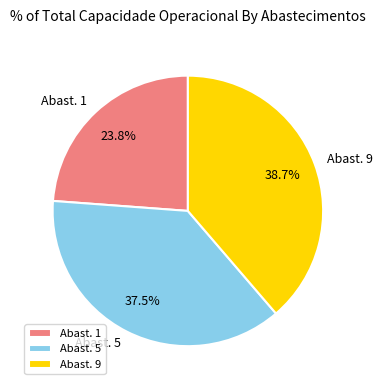

Is there a majority slice in this chart?

No